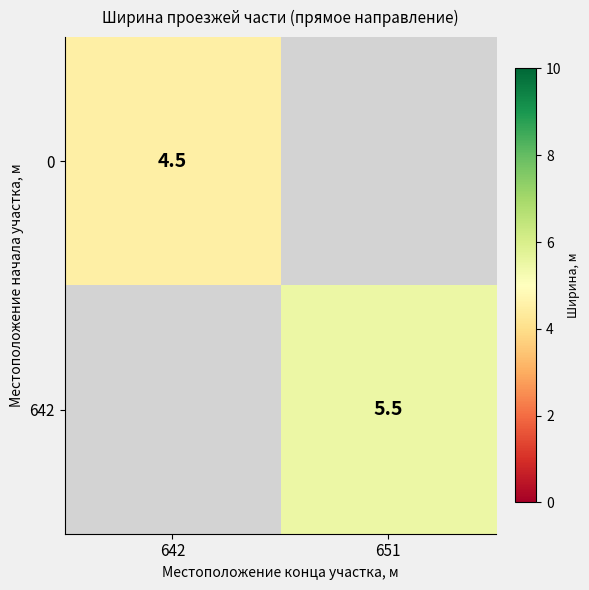

At how many categories does at least one series exceed 3?

2